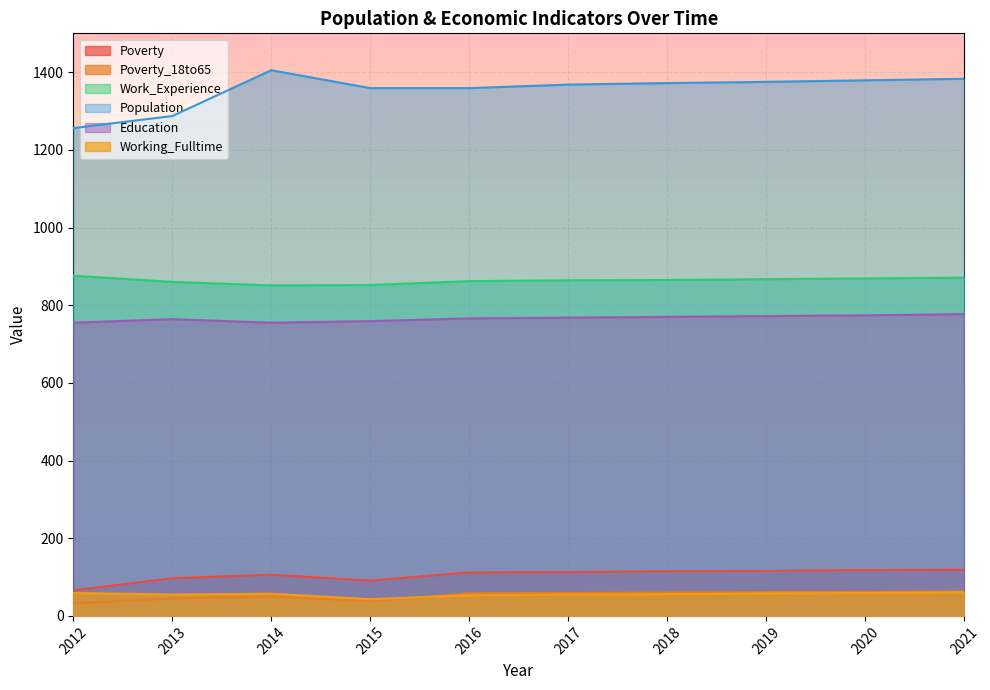

Which series changed the most between 2016 and 2019?

Population